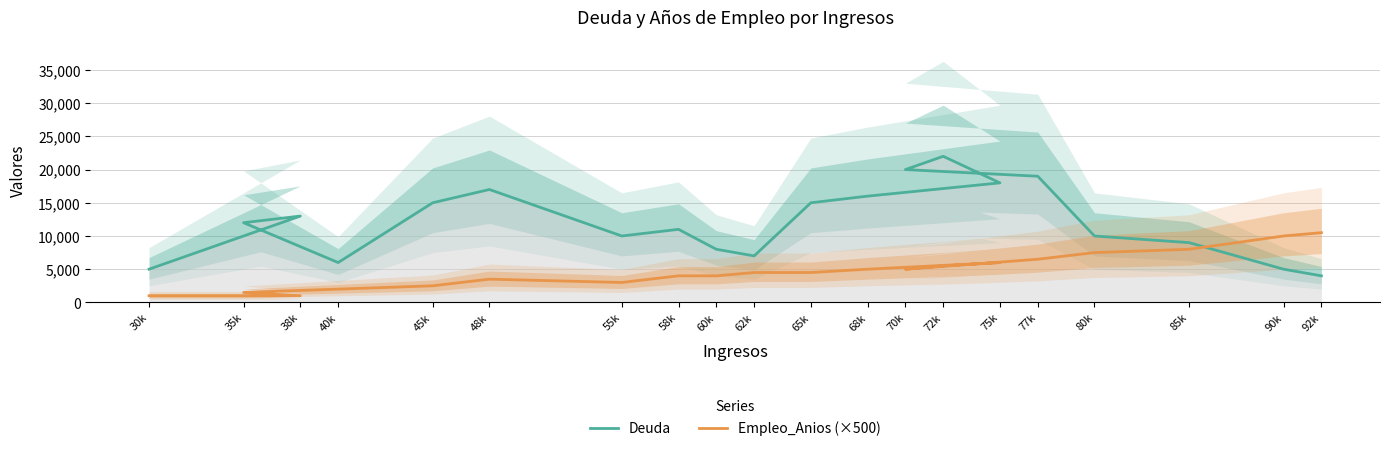

True or false: Empleo_Anios (×500) has more than 1 points higher than both neighbors.

True